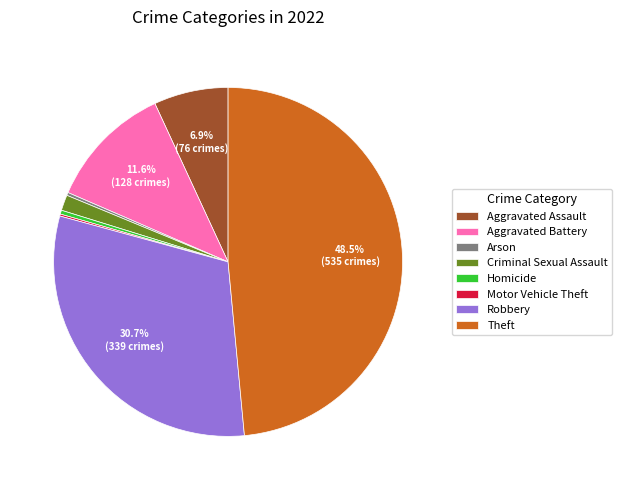

Approximately how many times larger is the value at Aggravated Battery compared to Homicide?

32.0